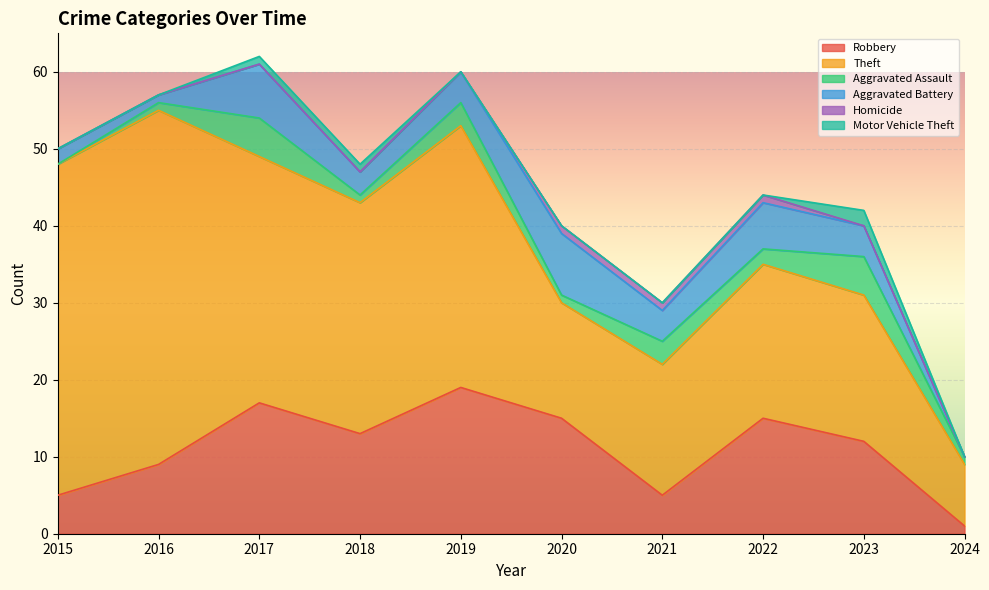

How many distinct data groups are displayed?

6